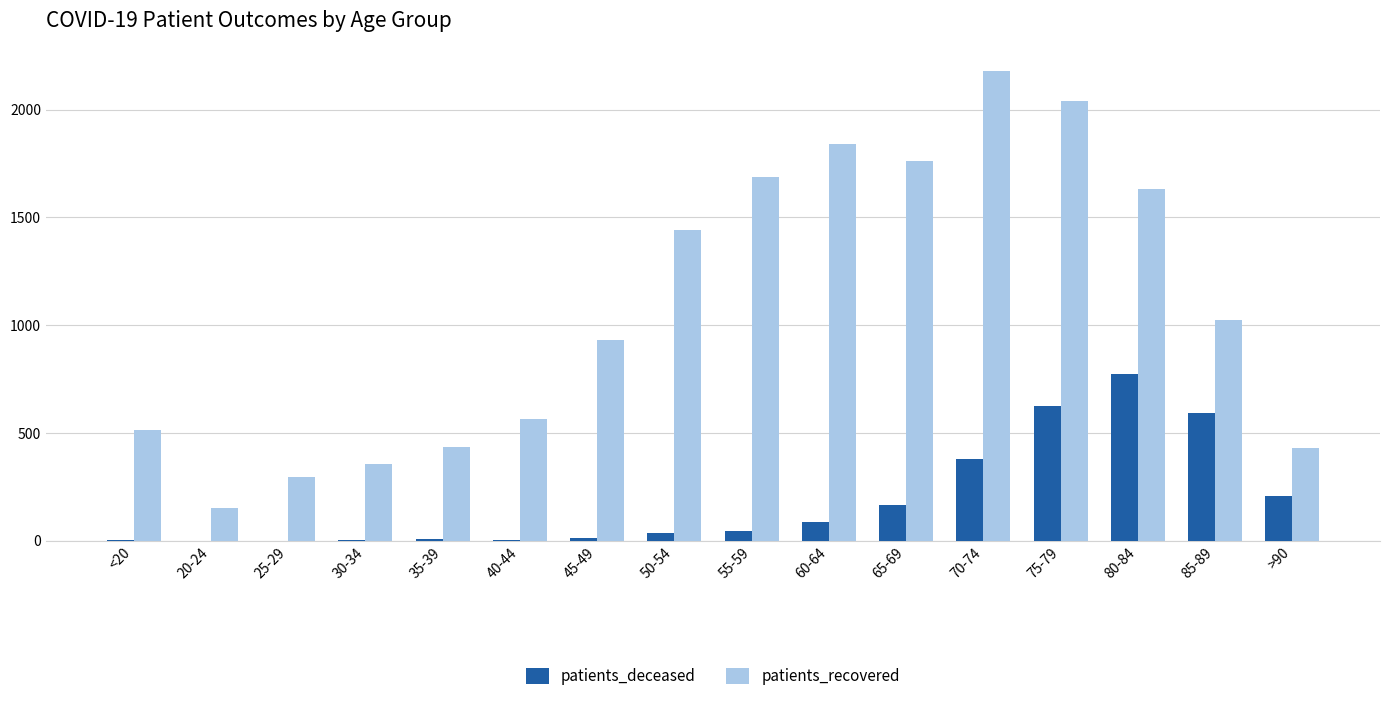

At which category does the chart reach its peak across all series?

70-74